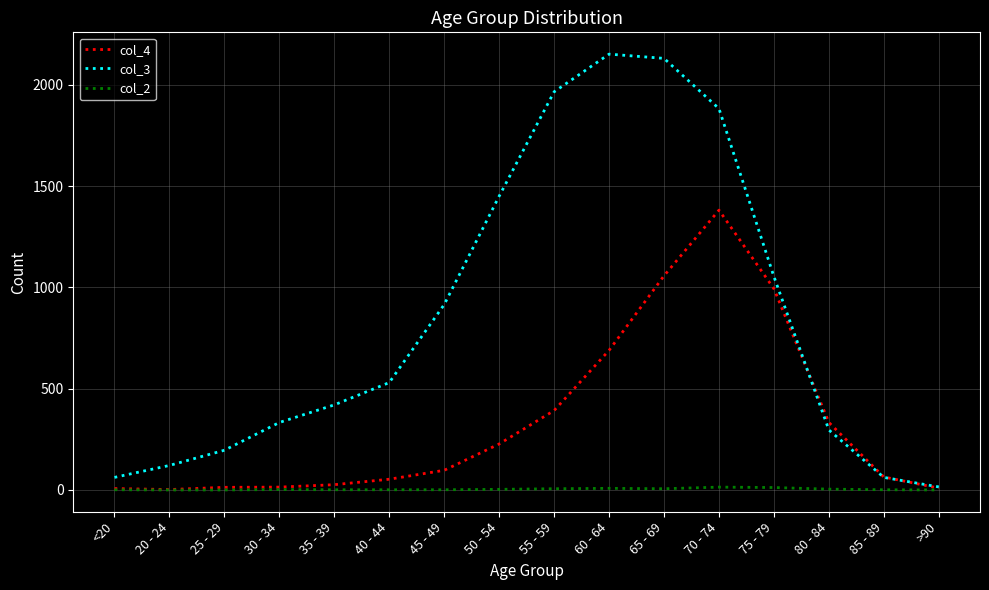

Rank the series by their average value, from lowest to highest.

col_2, col_4, col_3